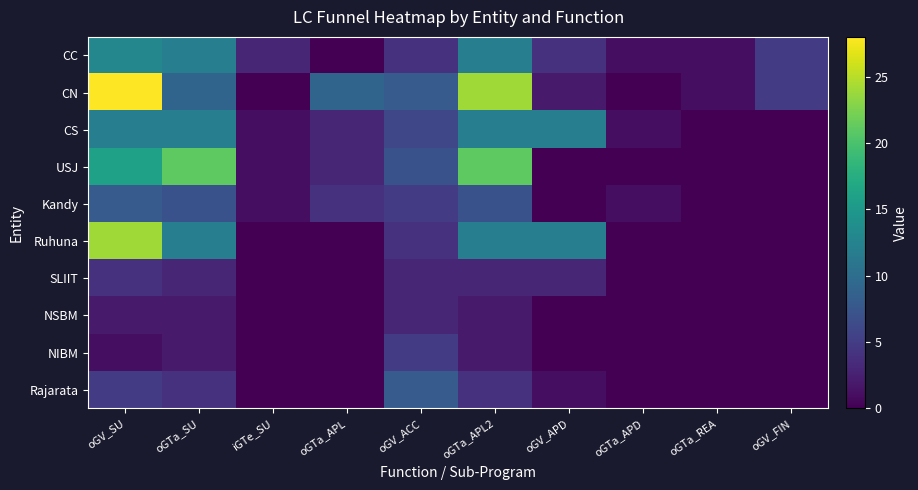

At oGTa_SU, list the series in order from largest to smallest.

USJ, CC, CS, Ruhuna, CN, Kandy, Rajarata, SLIIT, NSBM, NIBM